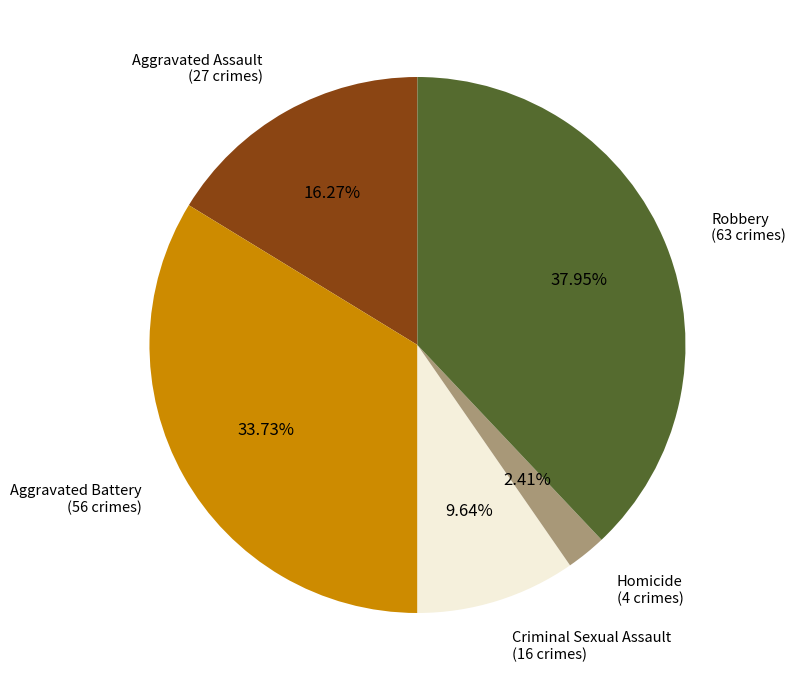

Combined, do Robbery and Aggravated Battery account for over 50%?

Yes